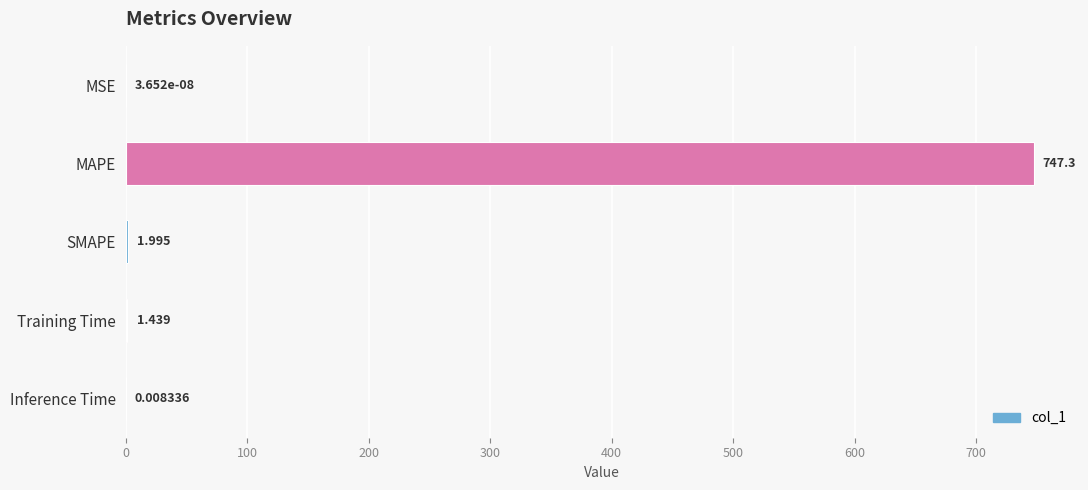

Which category has the highest value across all series?

MAPE